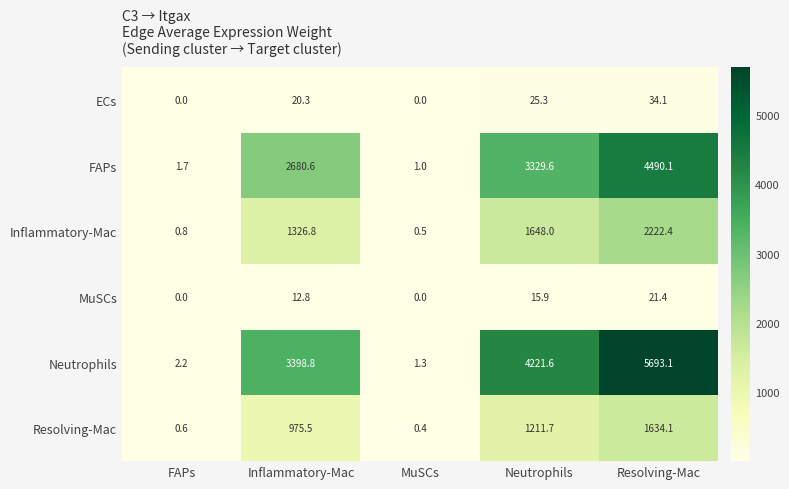

Reading left to right, what are all the values shown in this chart?

ECs: 0.0	20.3	0.0	25.3	34.1
FAPs: 1.7	2680.6	1.0	3329.6	4490.1
Inflammatory-Mac: 0.8	1326.8	0.5	1648.0	2222.4
MuSCs: 0.0	12.8	0.0	15.9	21.4
Neutrophils: 2.2	3398.8	1.3	4221.6	5693.1
Resolving-Mac: 0.6	975.5	0.4	1211.7	1634.1